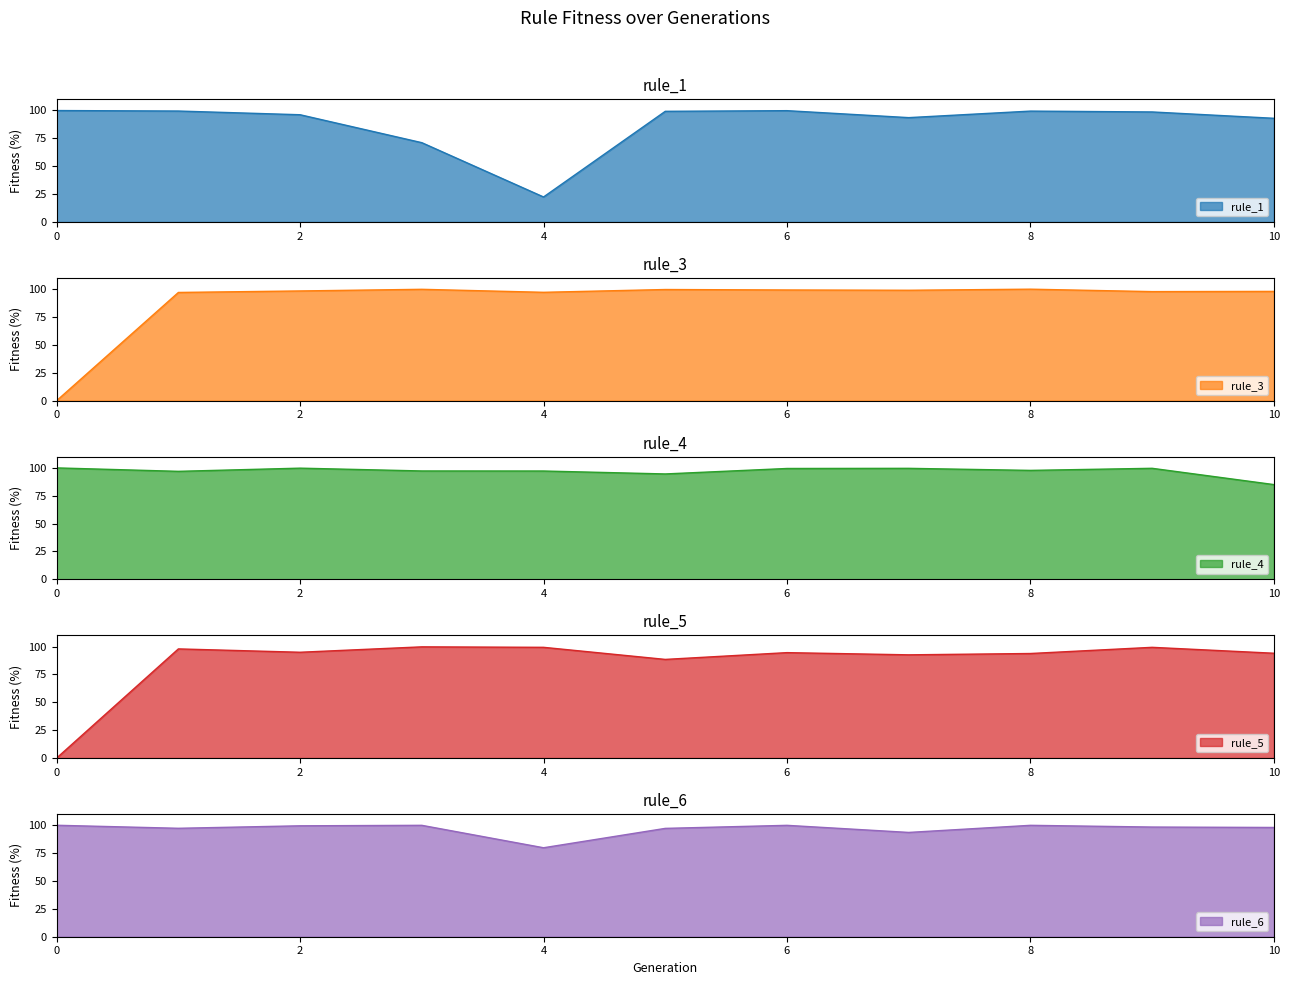

At how many categories does at least one series exceed 90?

11